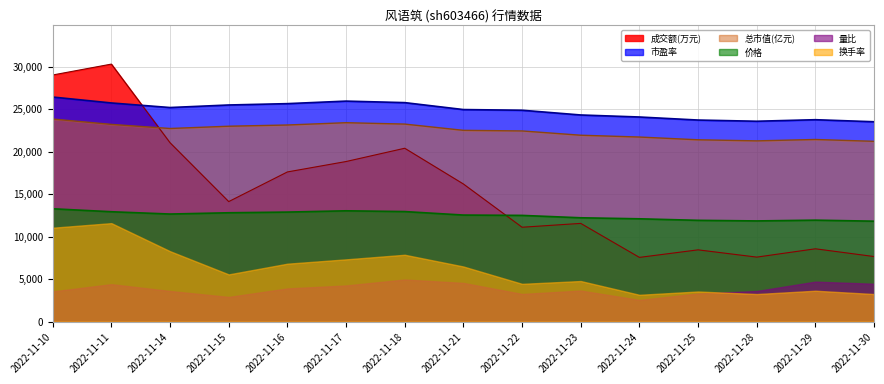

Does the chart have visible grid lines?

Yes